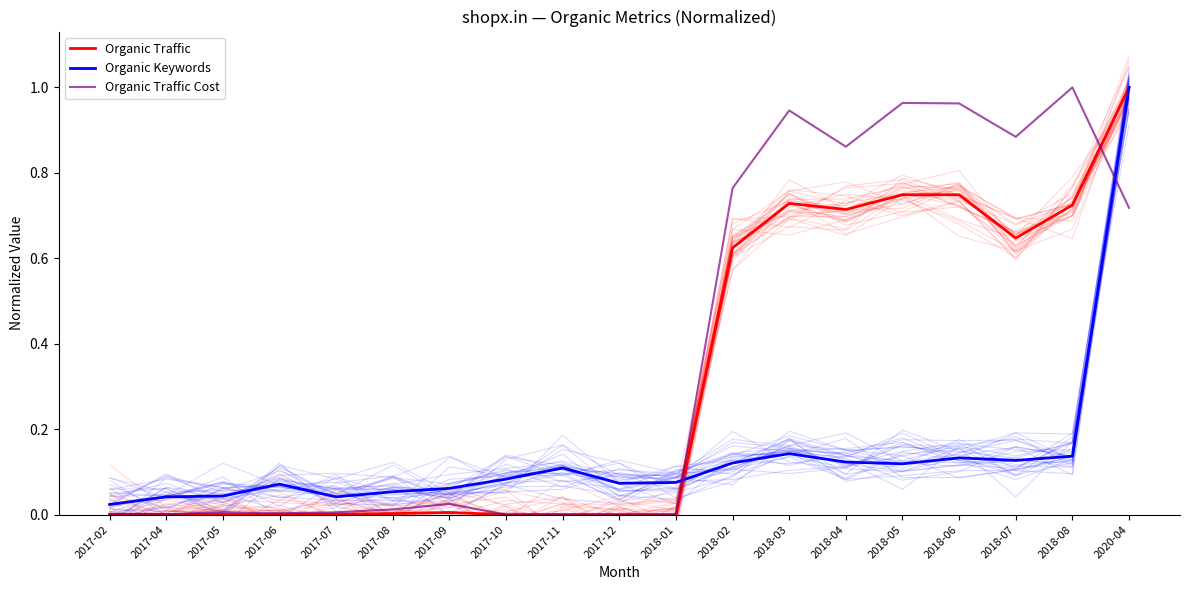

What are all the series names shown in the legend?

Organic Traffic, Organic Keywords, Organic Traffic Cost